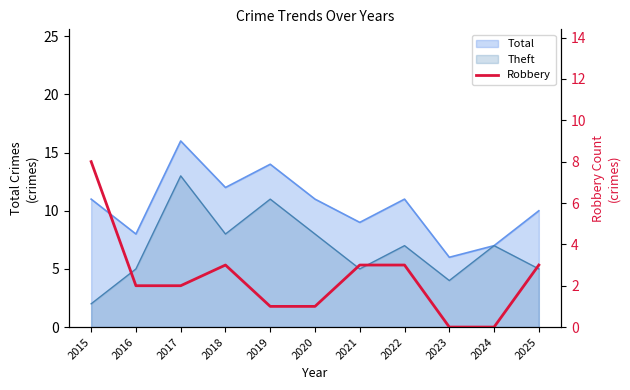

Count the number of categories in the chart.

11